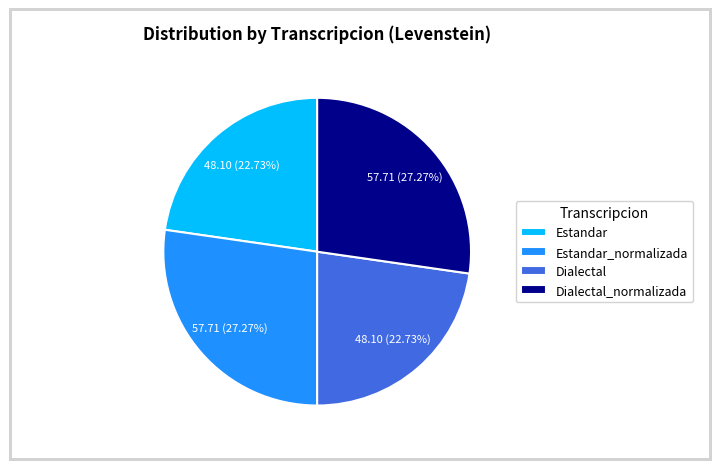

Between Dialectal_normalizada and Estandar, which is larger?

Dialectal_normalizada